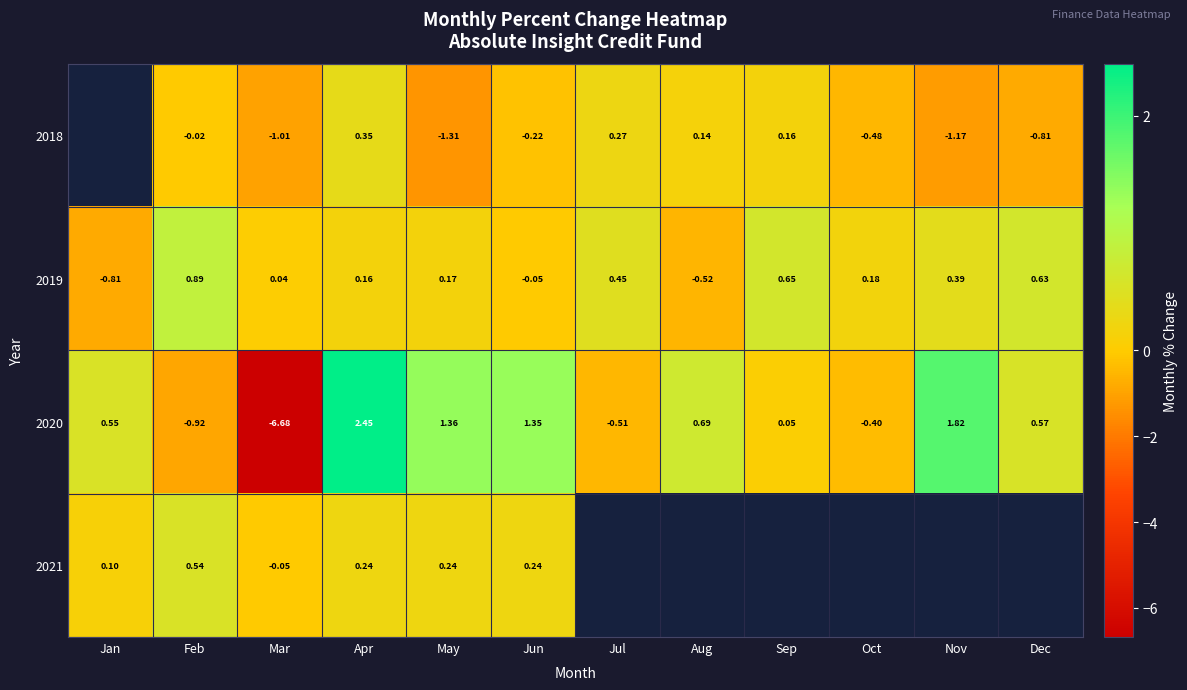

Count the number of data series in this chart.

4